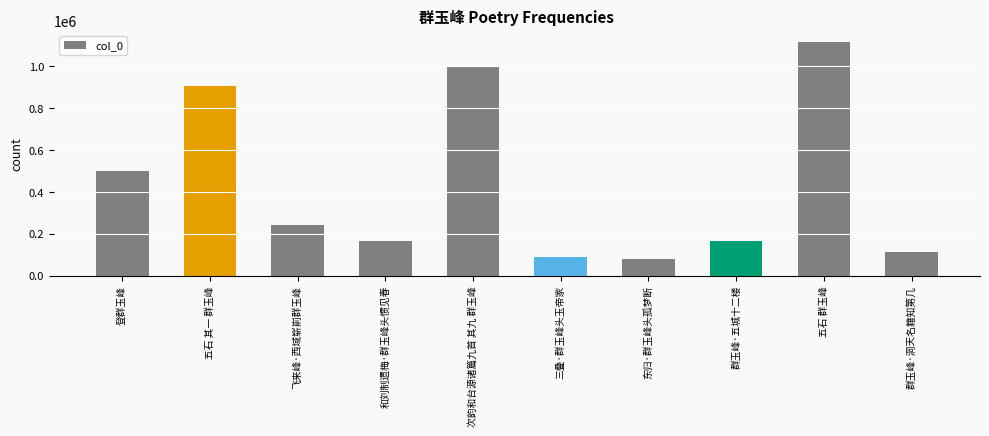

Which has a higher value, 五石 其一 群玉峰 or 飞来峰·西域崭崱群玉峰?

五石 其一 群玉峰